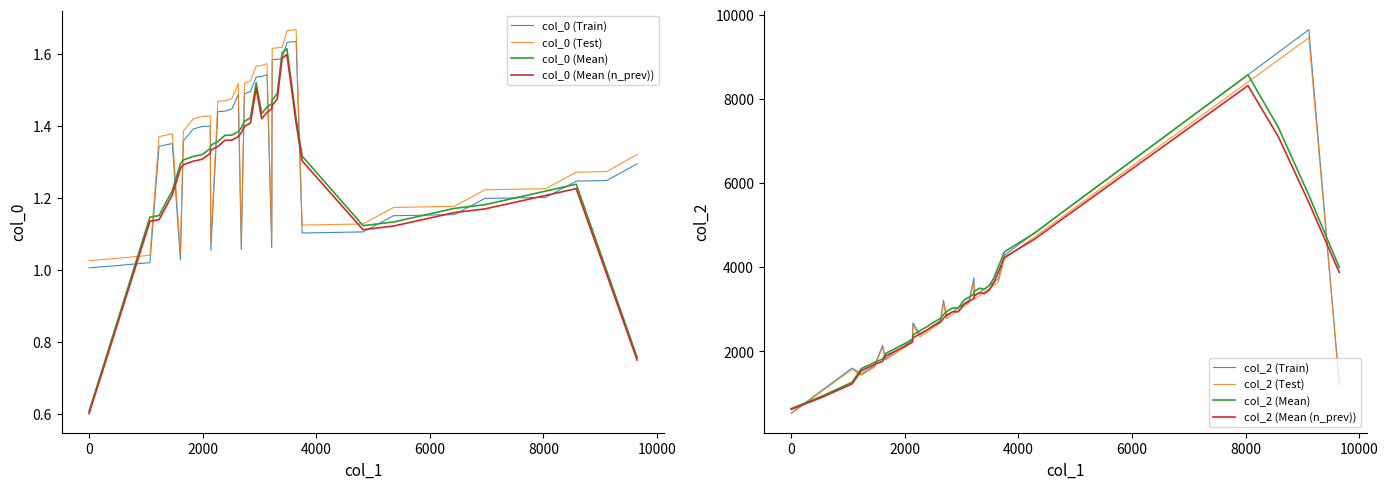

What is the lowest value of the col_2 (Train) series?

536.0